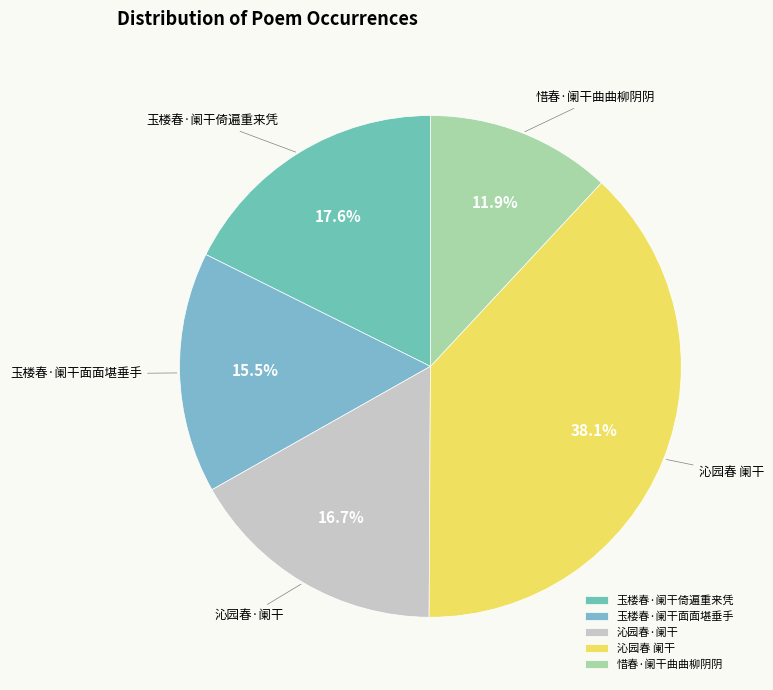

Is there a majority slice in this chart?

No